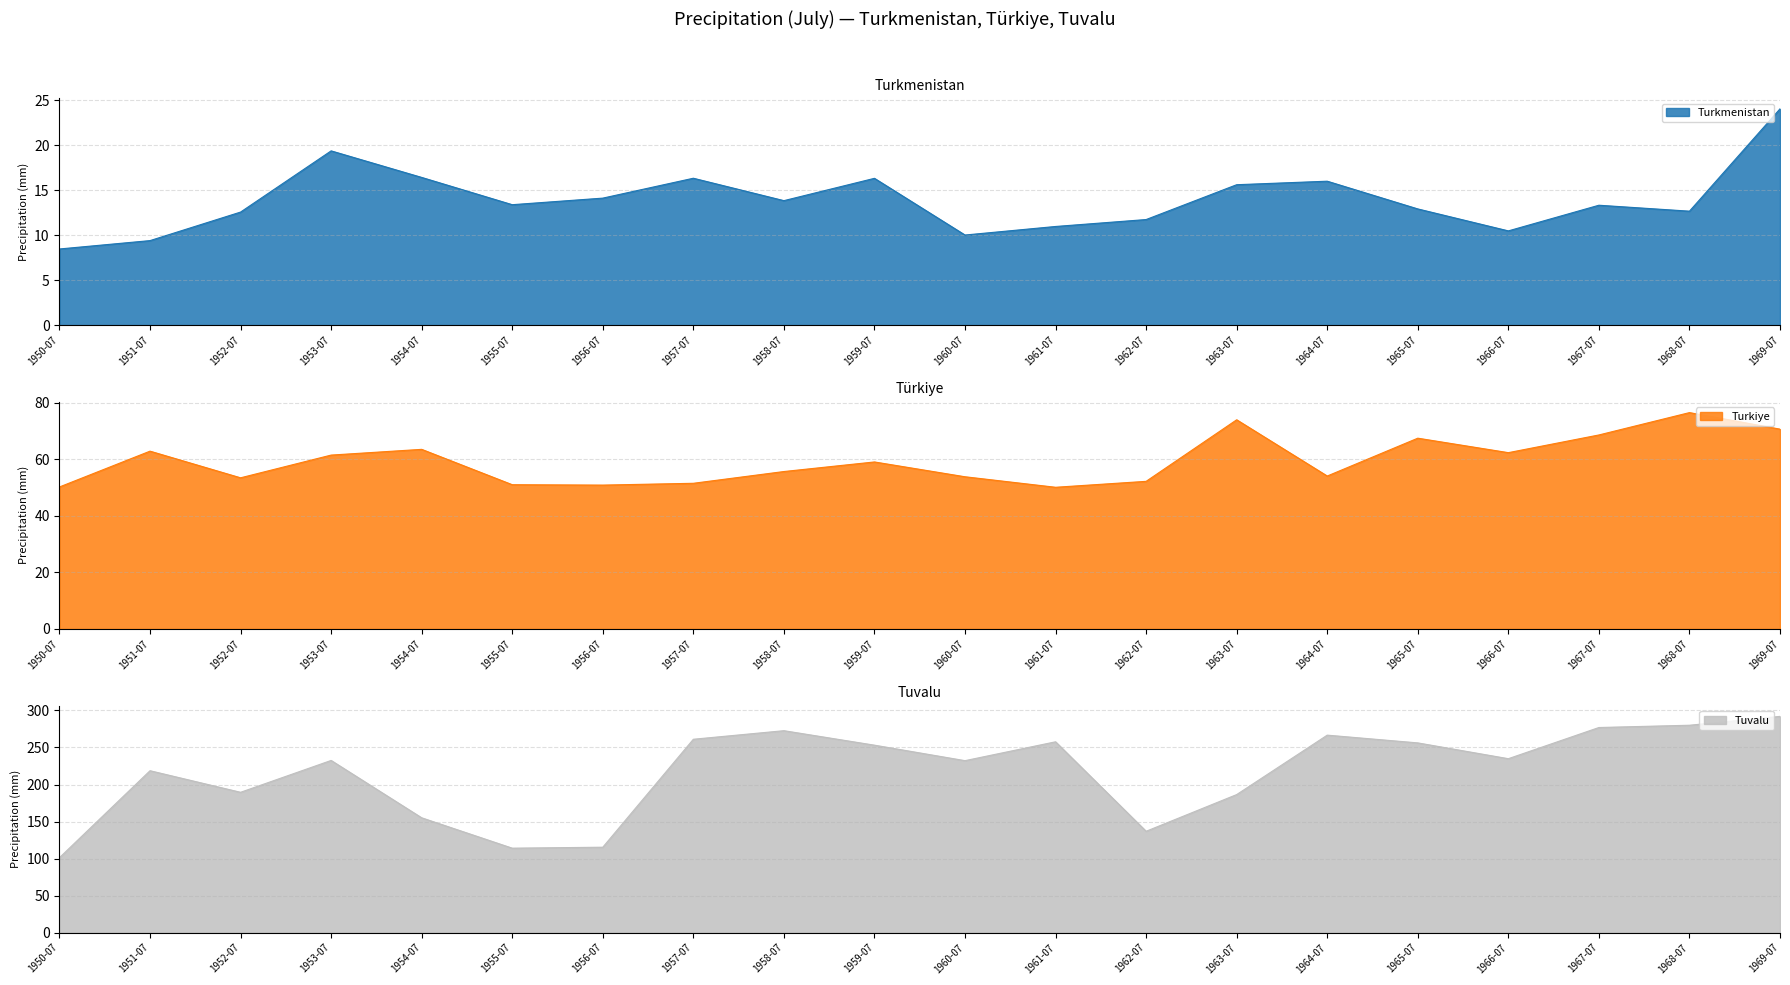

At which label does Turkiye reach its peak?

1968-07